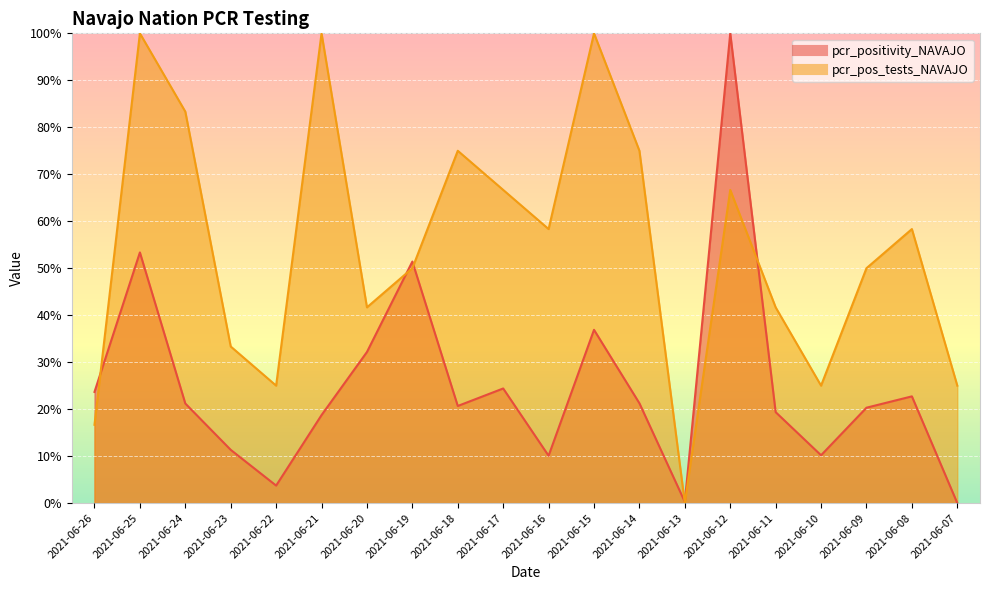

Reading right to left, list all the values displayed in this chart.

pcr_positivity_NAVAJO: 0.0	0.2	0.2	0.1	0.2	1.0	0.0	0.2	0.4	0.1	0.2	0.2	0.5	0.3	0.2	0.0	0.1	0.2	0.5	0.2
pcr_pos_tests_NAVAJO: 0.2	0.6	0.5	0.2	0.4	0.7	0.0	0.7	1.0	0.6	0.7	0.7	0.5	0.4	1.0	0.2	0.3	0.8	1.0	0.2